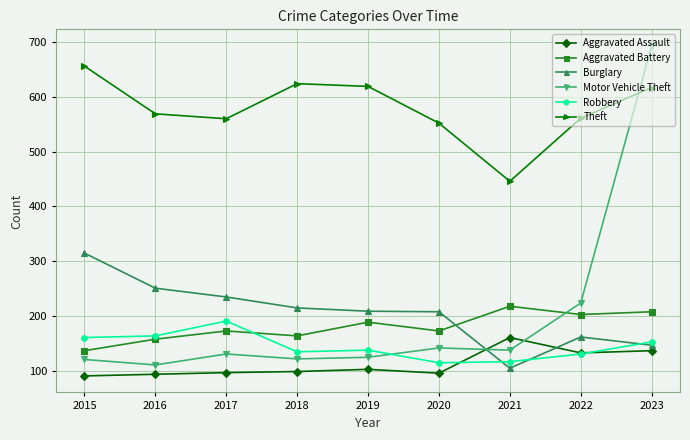

Does the chart display data point markers on the line(s)?

Yes